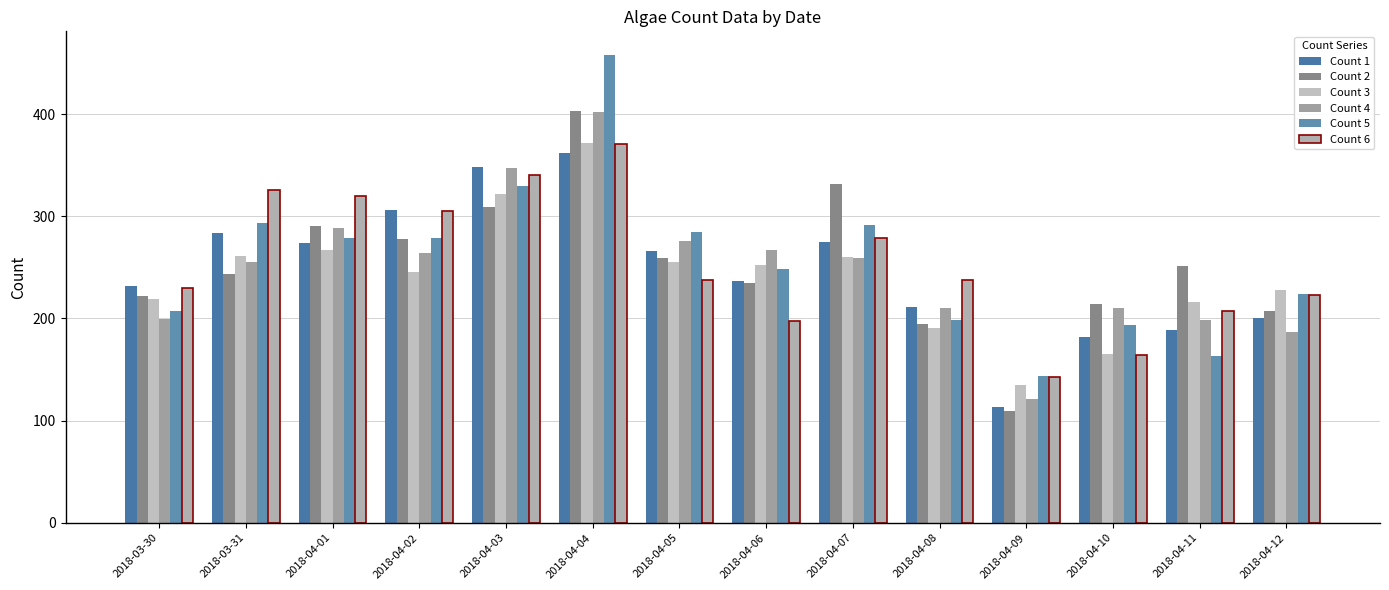

Reading right to left, list all the values displayed in this chart.

Count 1: 2018-04-12=200	2018-04-11=189	2018-04-10=182	2018-04-09=113	2018-04-08=211	2018-04-07=275	2018-04-06=237	2018-04-05=266	2018-04-04=362	2018-04-03=348	2018-04-02=306	2018-04-01=274	2018-03-31=284	2018-03-30=232
Count 2: 2018-04-12=207	2018-04-11=251	2018-04-10=214	2018-04-09=109	2018-04-08=195	2018-04-07=332	2018-04-06=235	2018-04-05=259	2018-04-04=403	2018-04-03=309	2018-04-02=278	2018-04-01=290	2018-03-31=243	2018-03-30=222
Count 3: 2018-04-12=228	2018-04-11=216	2018-04-10=165	2018-04-09=135	2018-04-08=191	2018-04-07=260	2018-04-06=252	2018-04-05=255	2018-04-04=372	2018-04-03=322	2018-04-02=245	2018-04-01=267	2018-03-31=261	2018-03-30=219
Count 4: 2018-04-12=187	2018-04-11=198	2018-04-10=210	2018-04-09=121	2018-04-08=210	2018-04-07=259	2018-04-06=267	2018-04-05=276	2018-04-04=402	2018-04-03=347	2018-04-02=264	2018-04-01=288	2018-03-31=255	2018-03-30=199
Count 5: 2018-04-12=224	2018-04-11=163	2018-04-10=194	2018-04-09=144	2018-04-08=198	2018-04-07=291	2018-04-06=248	2018-04-05=285	2018-04-04=458	2018-04-03=330	2018-04-02=279	2018-04-01=279	2018-03-31=293	2018-03-30=207
Count 6: 2018-04-12=223	2018-04-11=207	2018-04-10=164	2018-04-09=143	2018-04-08=238	2018-04-07=279	2018-04-06=197	2018-04-05=238	2018-04-04=371	2018-04-03=340	2018-04-02=305	2018-04-01=320	2018-03-31=326	2018-03-30=230